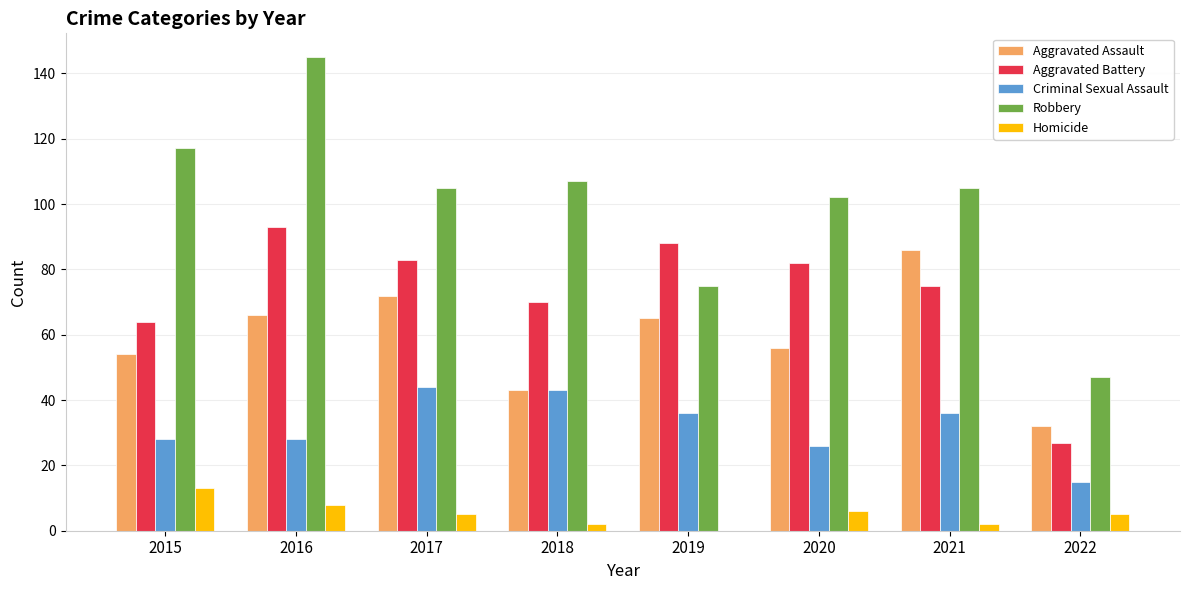

What is the total value across all series at 2015?

276